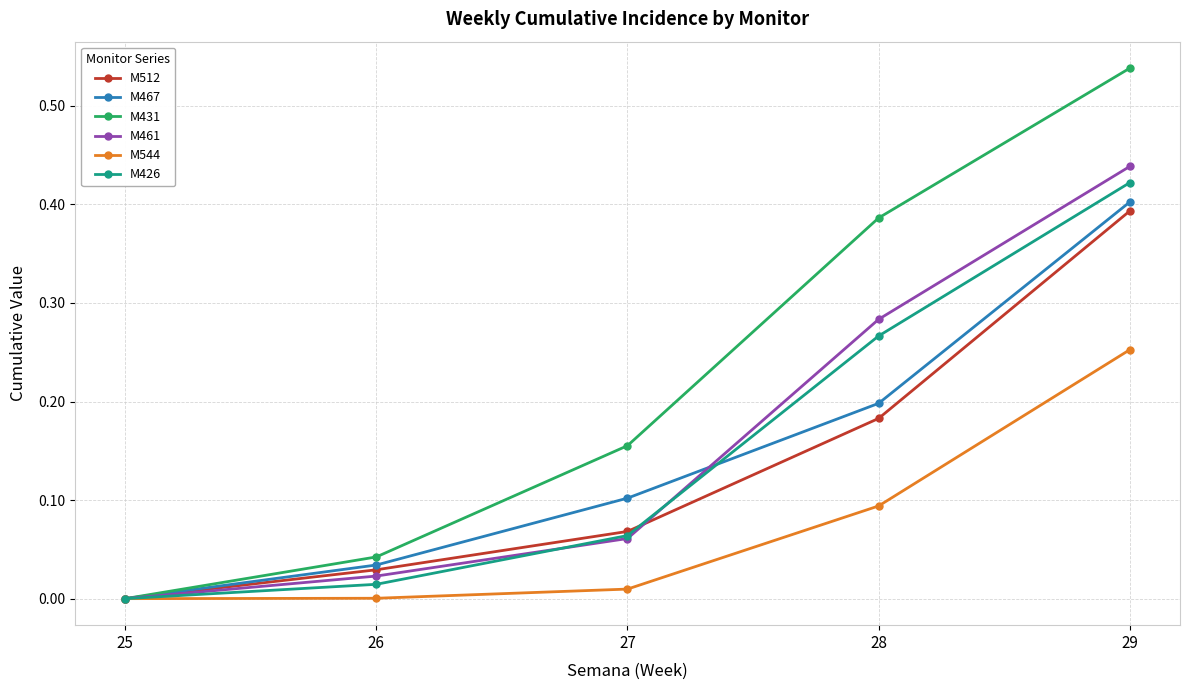

The value of M467 at 29 is 0.4. True or false?

True